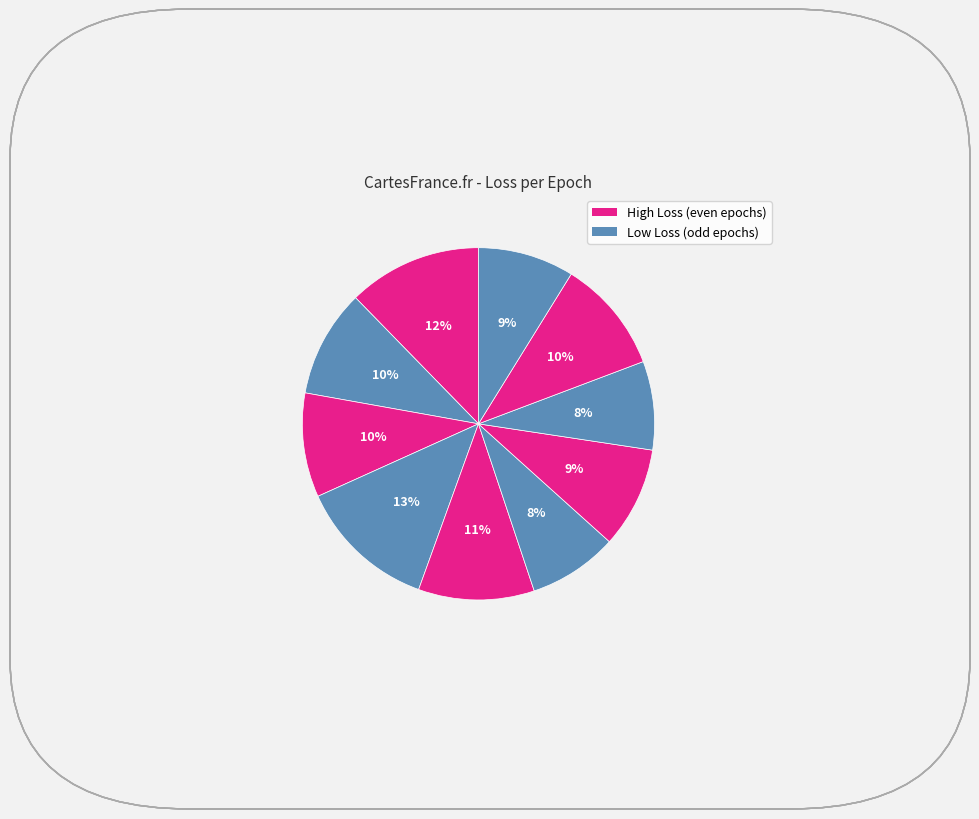

How many slices are in this pie chart?

10